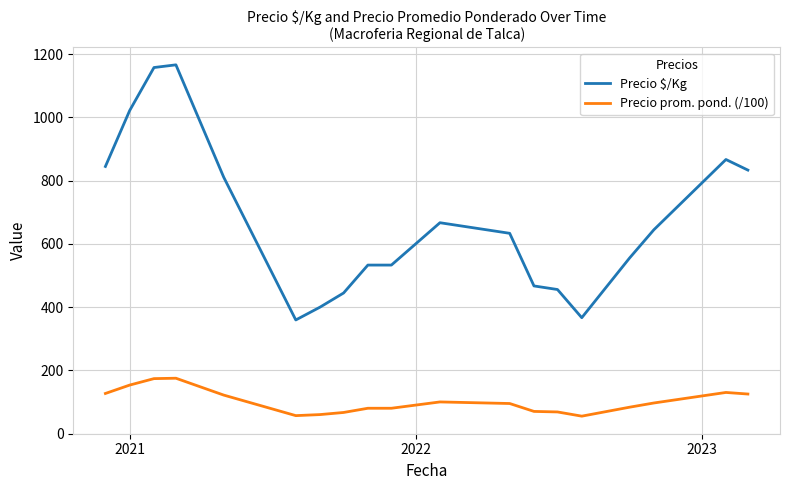

What are all the series names shown in the legend?

Precio $/Kg, Precio prom. pond. (/100)